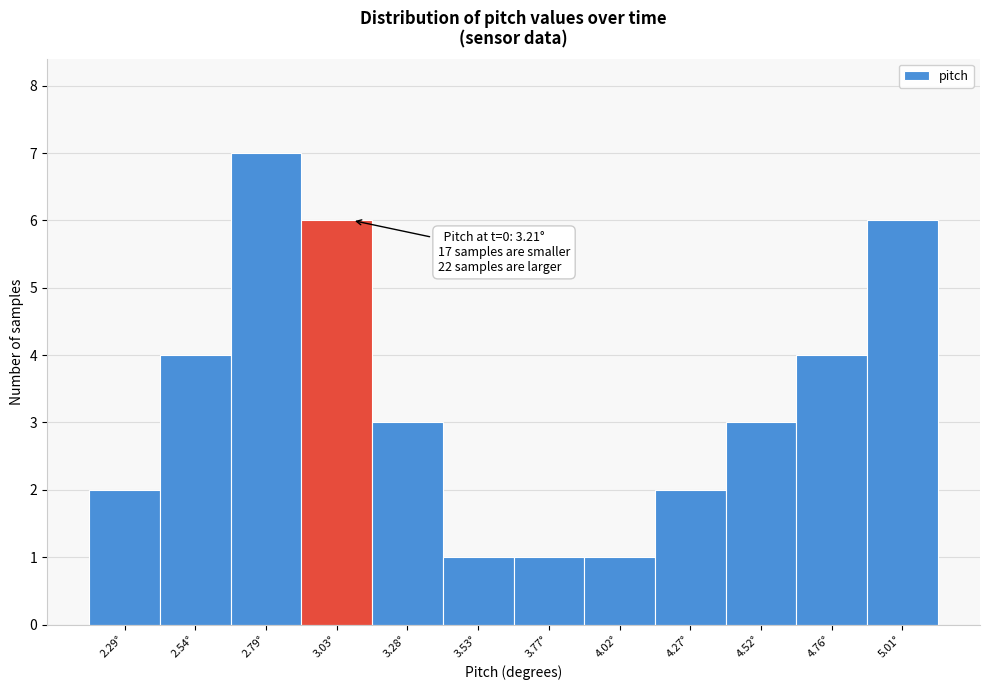

Reading right to left, what are all the values shown in this chart?

5.01°=6	4.76°=4	4.52°=3	4.27°=2	4.02°=1	3.77°=1	3.53°=1	3.28°=3	3.03°=6	2.79°=7	2.54°=4	2.29°=2